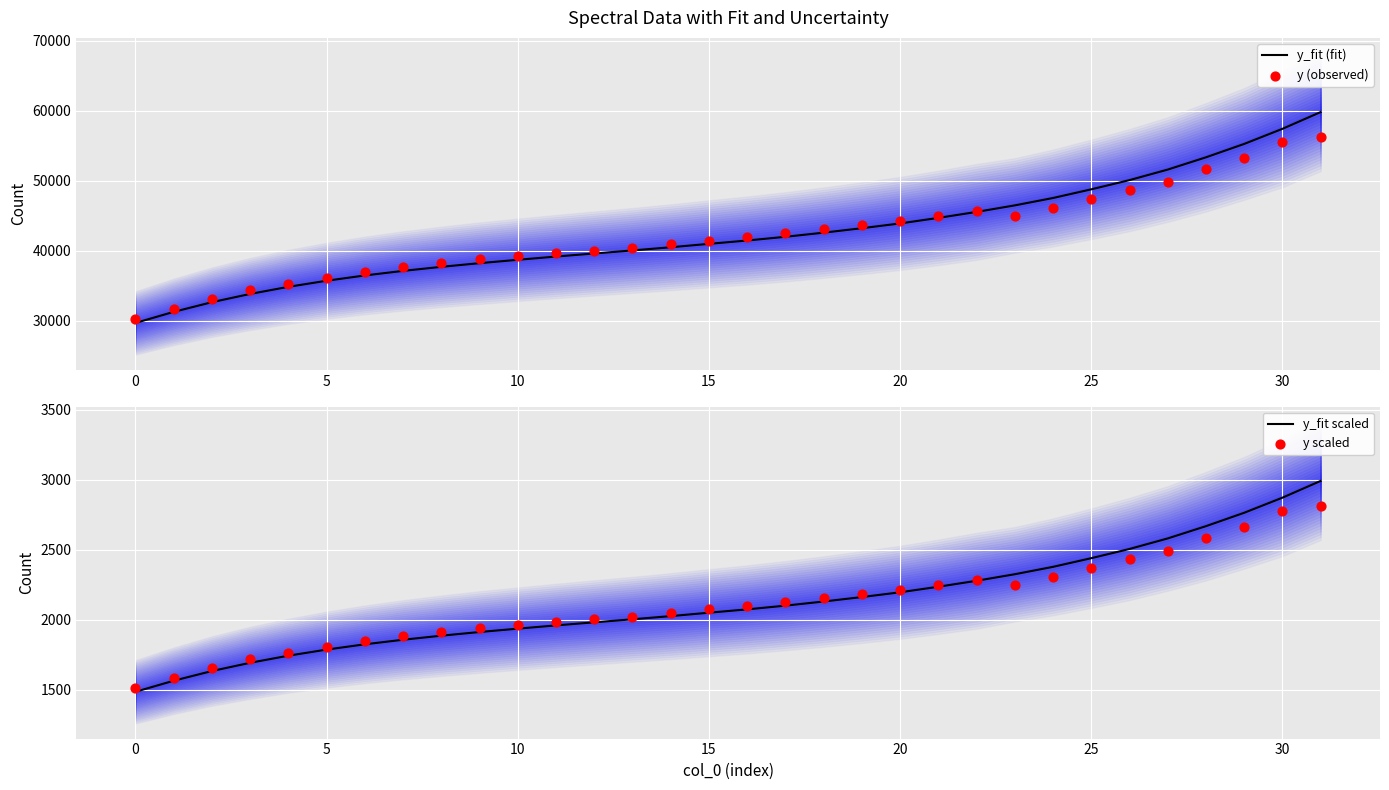

Is the value of y_fit scaled at 17 greater than the value of y scaled at 17?

No